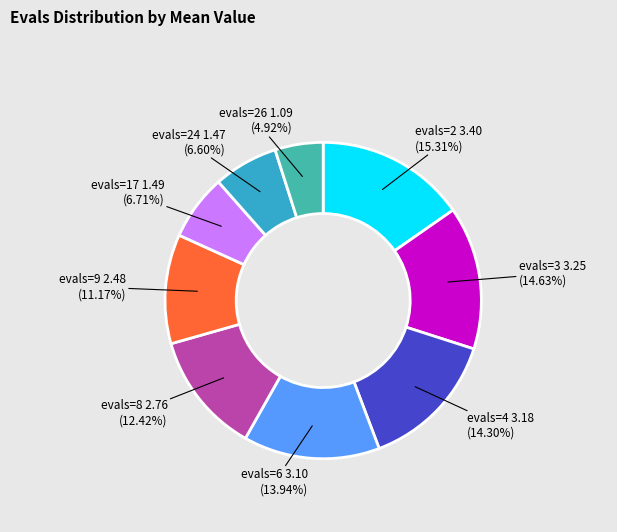

Is there any slice that represents more than half of the pie?

No